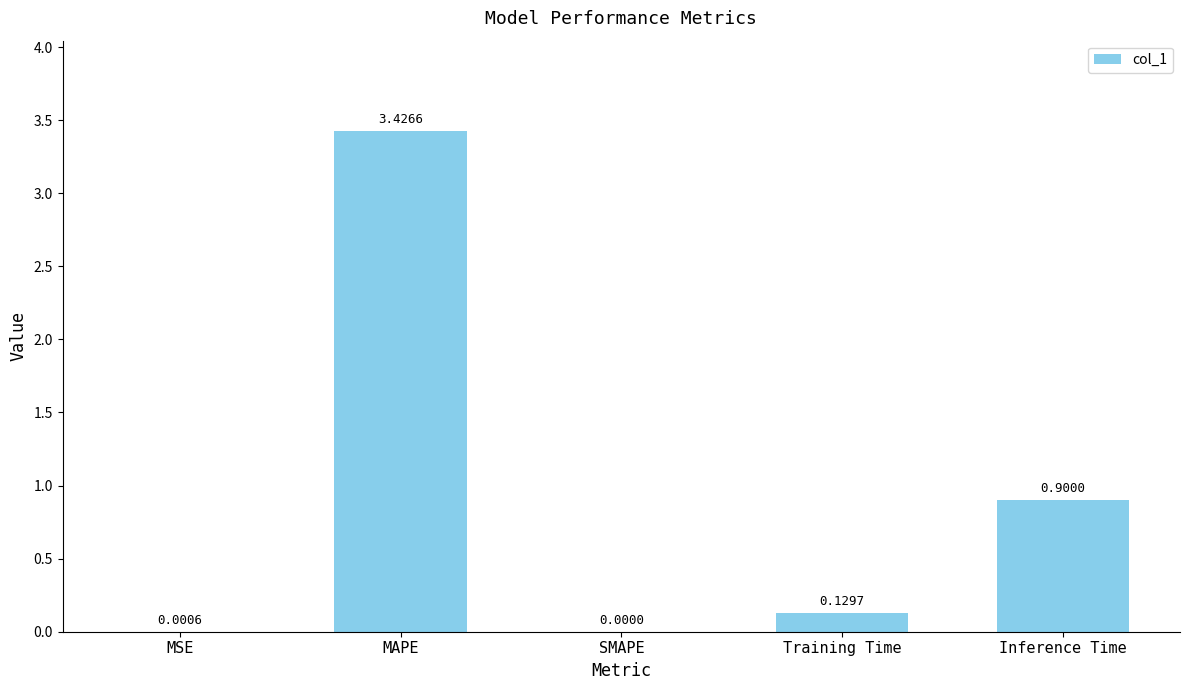

How many values are above zero?

4